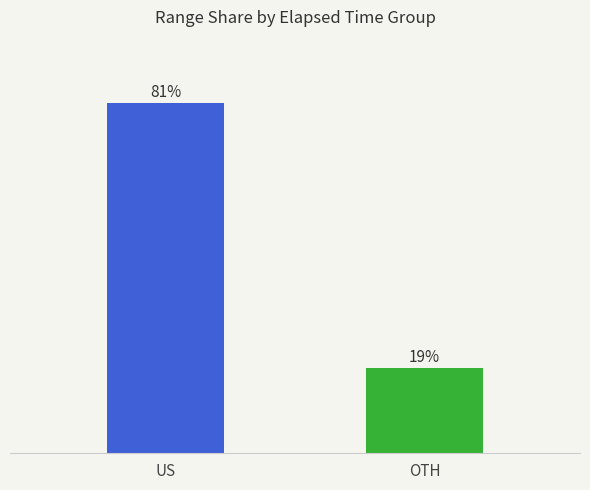

Are the bars horizontal?

No